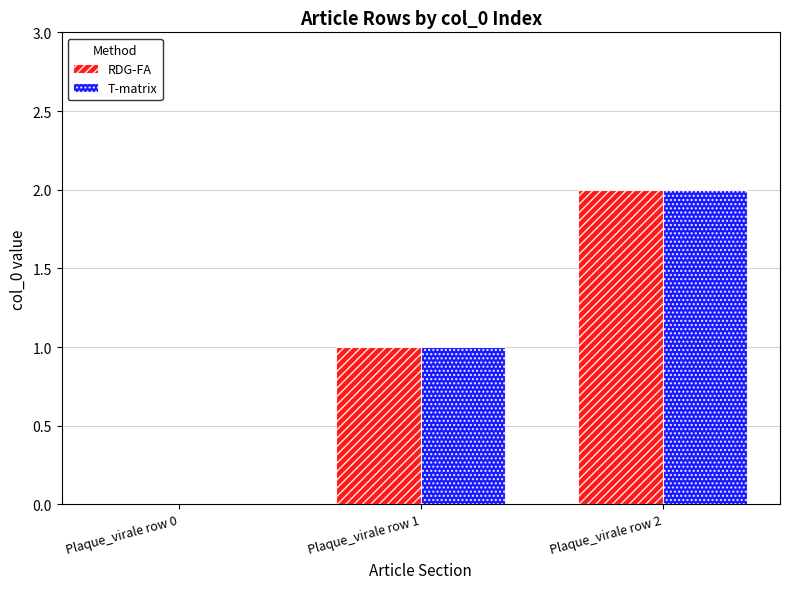

The RDG-FA series shows 2 at Plaque_virale row 2. True or false?

True